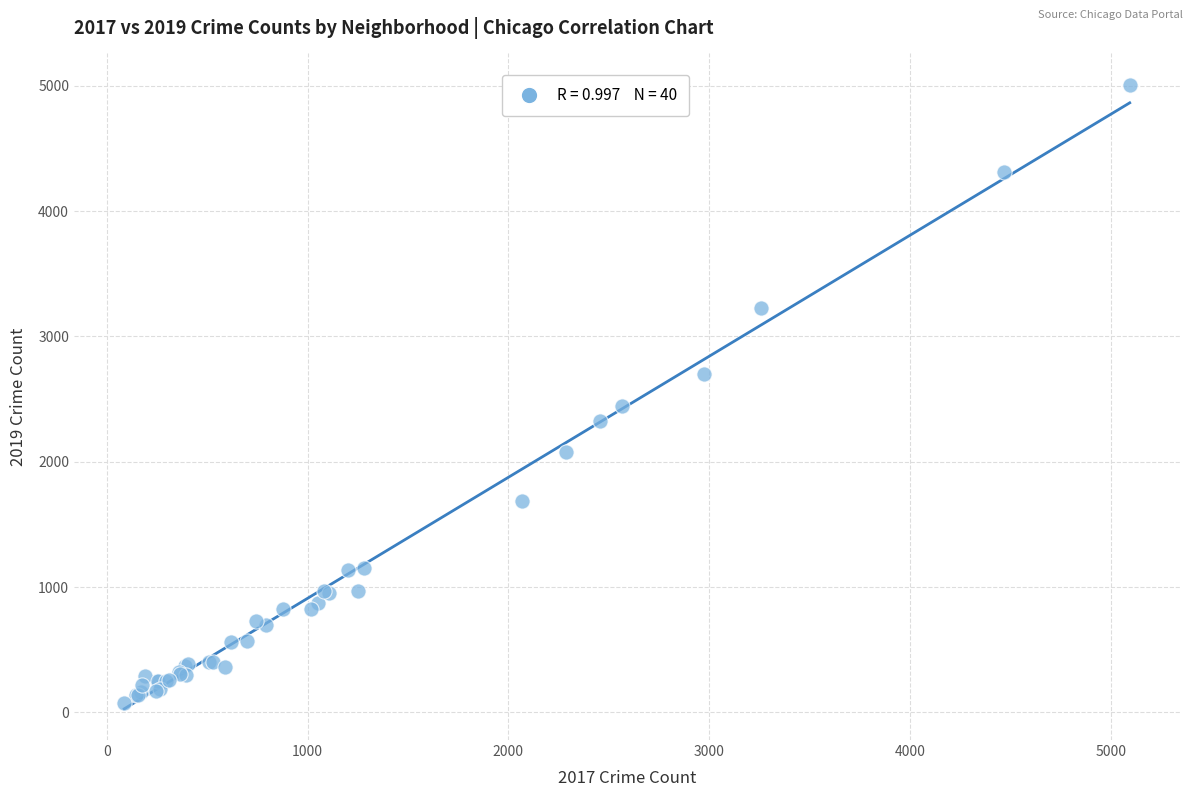

What Y value in the scatter plot is closest to 2542?

2441